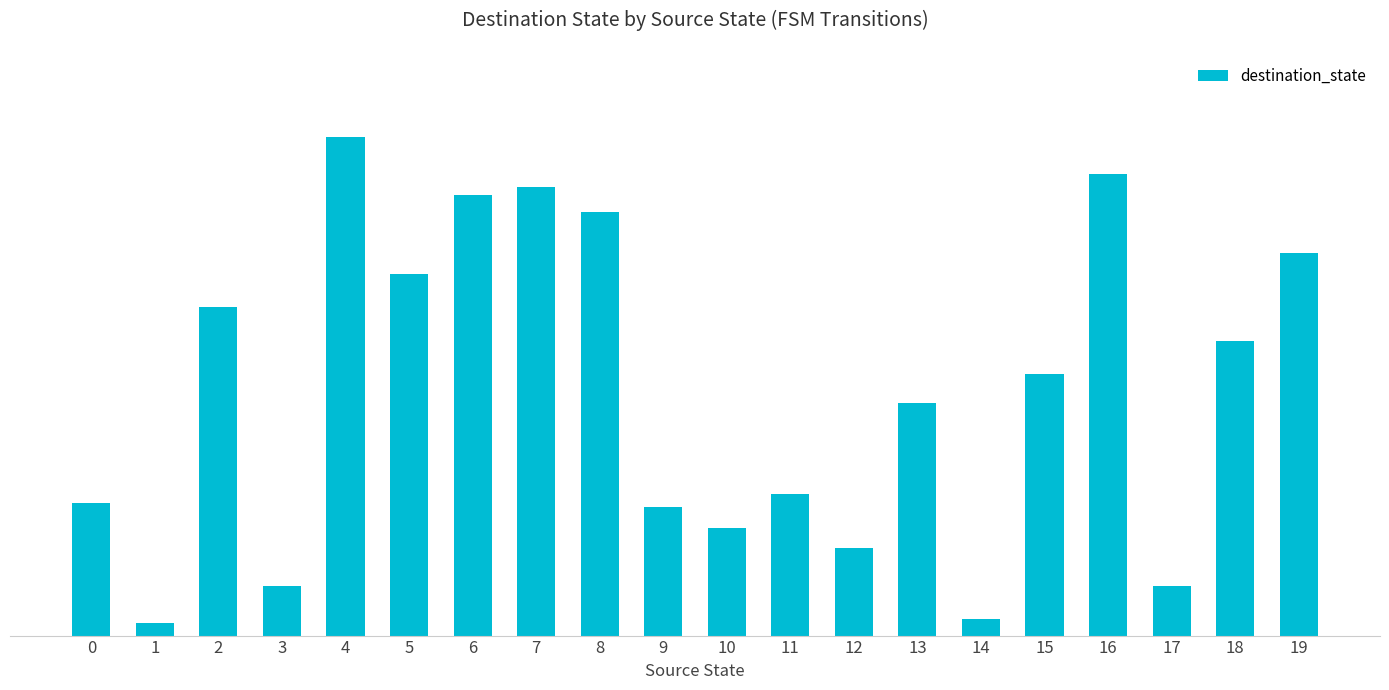

Reading right to left, what are all the values shown in this chart?

19=92	18=71	17=12	16=111	15=63	14=4	13=56	12=21	11=34	10=26	9=31	8=102	7=108	6=106	5=87	4=120	3=12	2=79	1=3	0=32